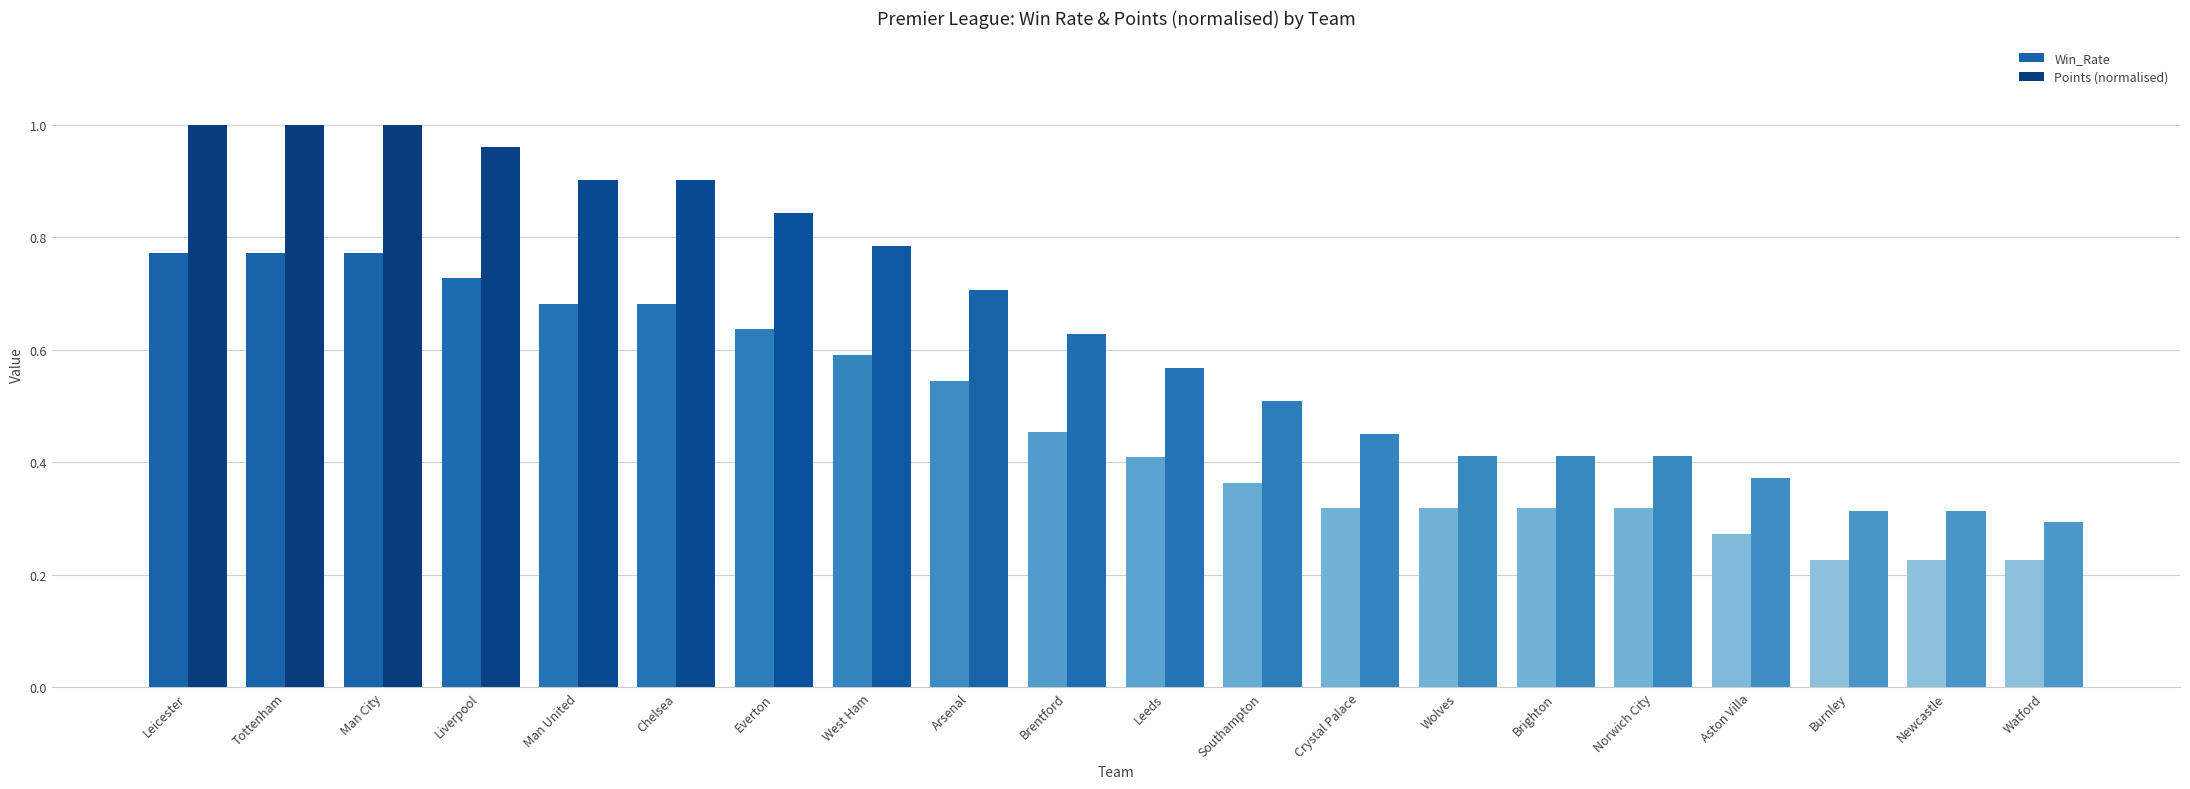

How many bars are there in total?

40